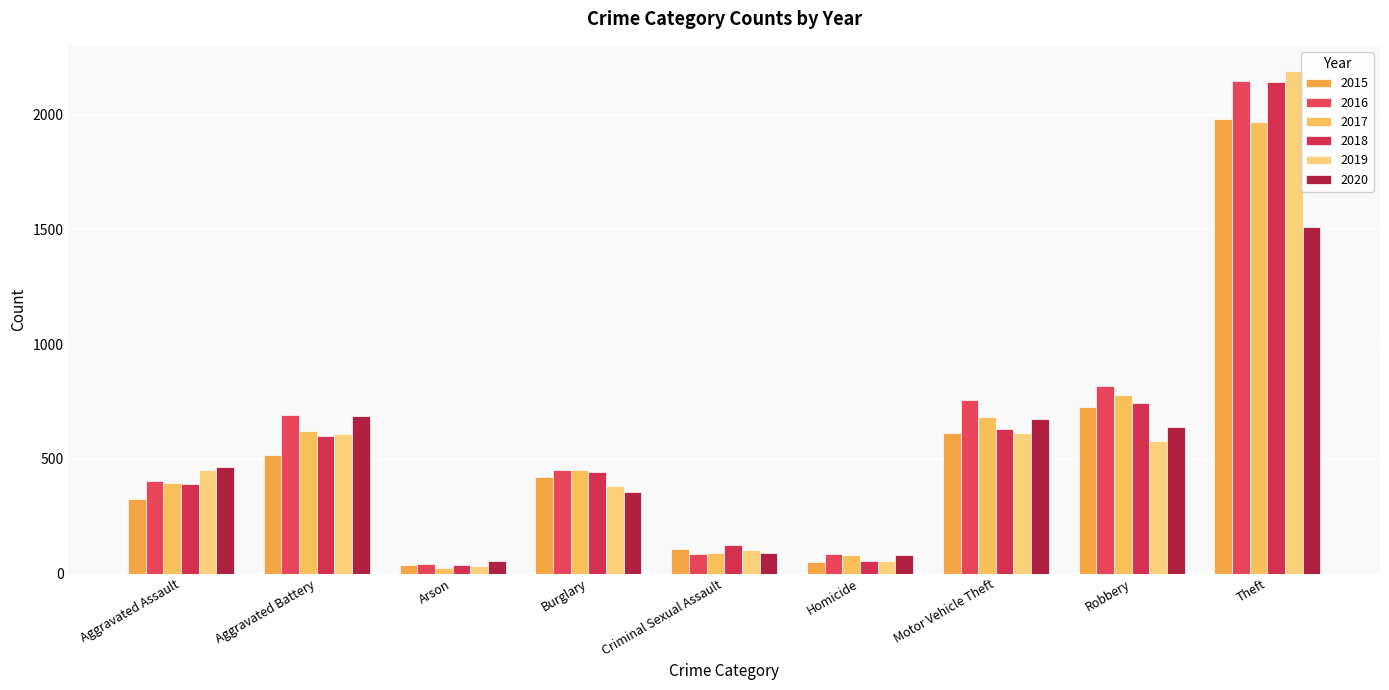

True or false: 2018 has a value of 1107 at Motor Vehicle Theft.

False